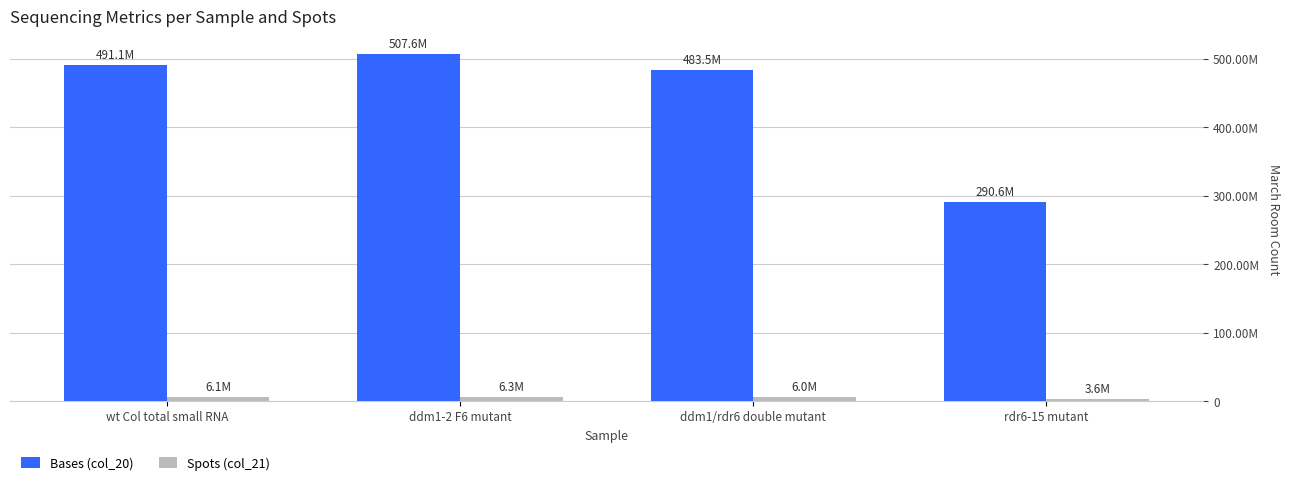

Which series changed the most between wt Col total small RNA and rdr6-15 mutant?

Bases (col_20)